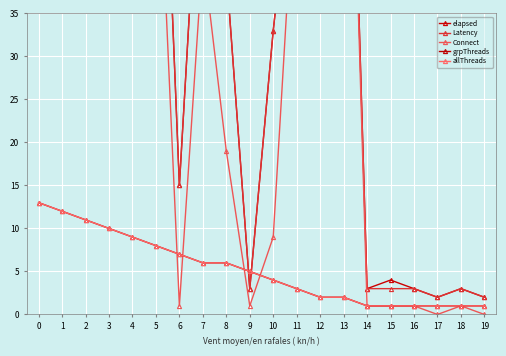

Reading left to right, what are all the values shown in this chart?

elapsed: 0=80	1=80	2=86	3=83	4=71	5=82	6=15	7=62	8=40	9=3	10=33	11=58	12=94	13=95	14=3	15=4	16=3	17=2	18=3	19=2
Latency: 0=80	1=80	2=86	3=83	4=71	5=82	6=15	7=62	8=40	9=3	10=33	11=58	12=94	13=95	14=3	15=3	16=3	17=2	18=3	19=2
Connect: 0=67	1=65	2=71	3=68	4=53	5=62	6=1	7=42	8=19	9=1	10=9	11=55	12=60	13=93	14=1	15=1	16=1	17=0	18=1	19=0
grpThreads: 0=13	1=12	2=11	3=10	4=9	5=8	6=7	7=6	8=6	9=5	10=4	11=3	12=2	13=2	14=1	15=1	16=1	17=1	18=1	19=1
allThreads: 0=13	1=12	2=11	3=10	4=9	5=8	6=7	7=6	8=6	9=5	10=4	11=3	12=2	13=2	14=1	15=1	16=1	17=1	18=1	19=1